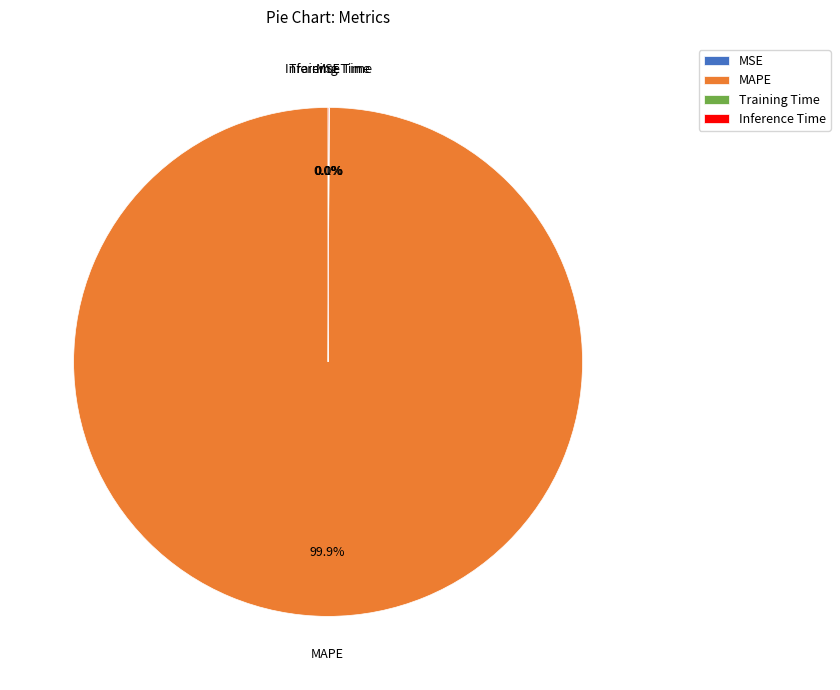

What percentage is NOT represented by MAPE?

0.1%